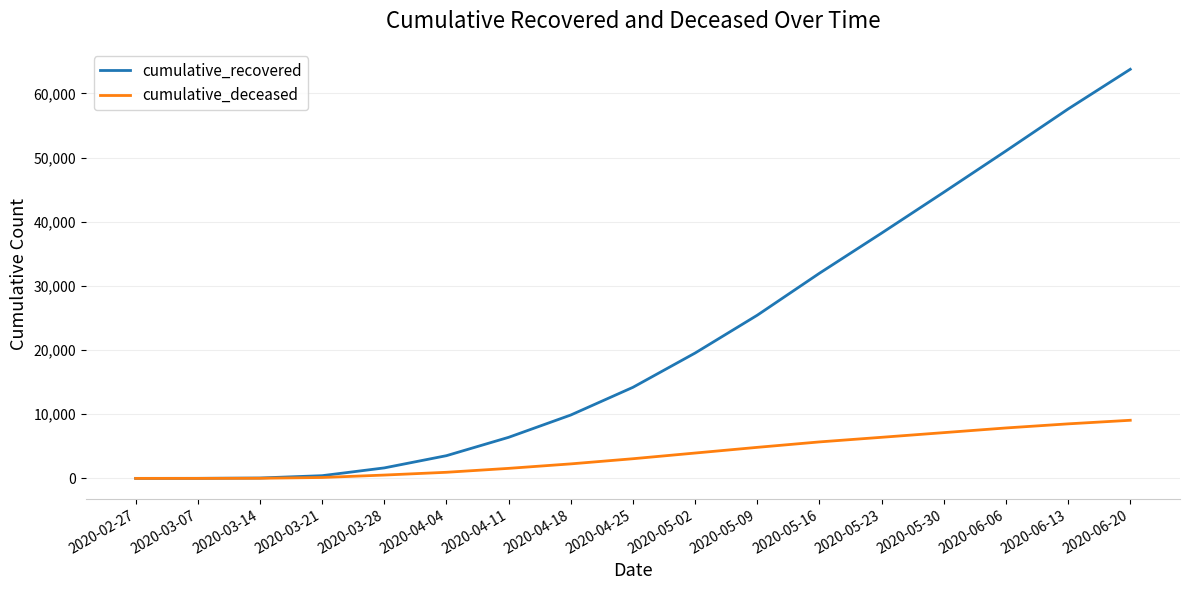

At which category does the chart reach its peak across all series?

2020-06-20